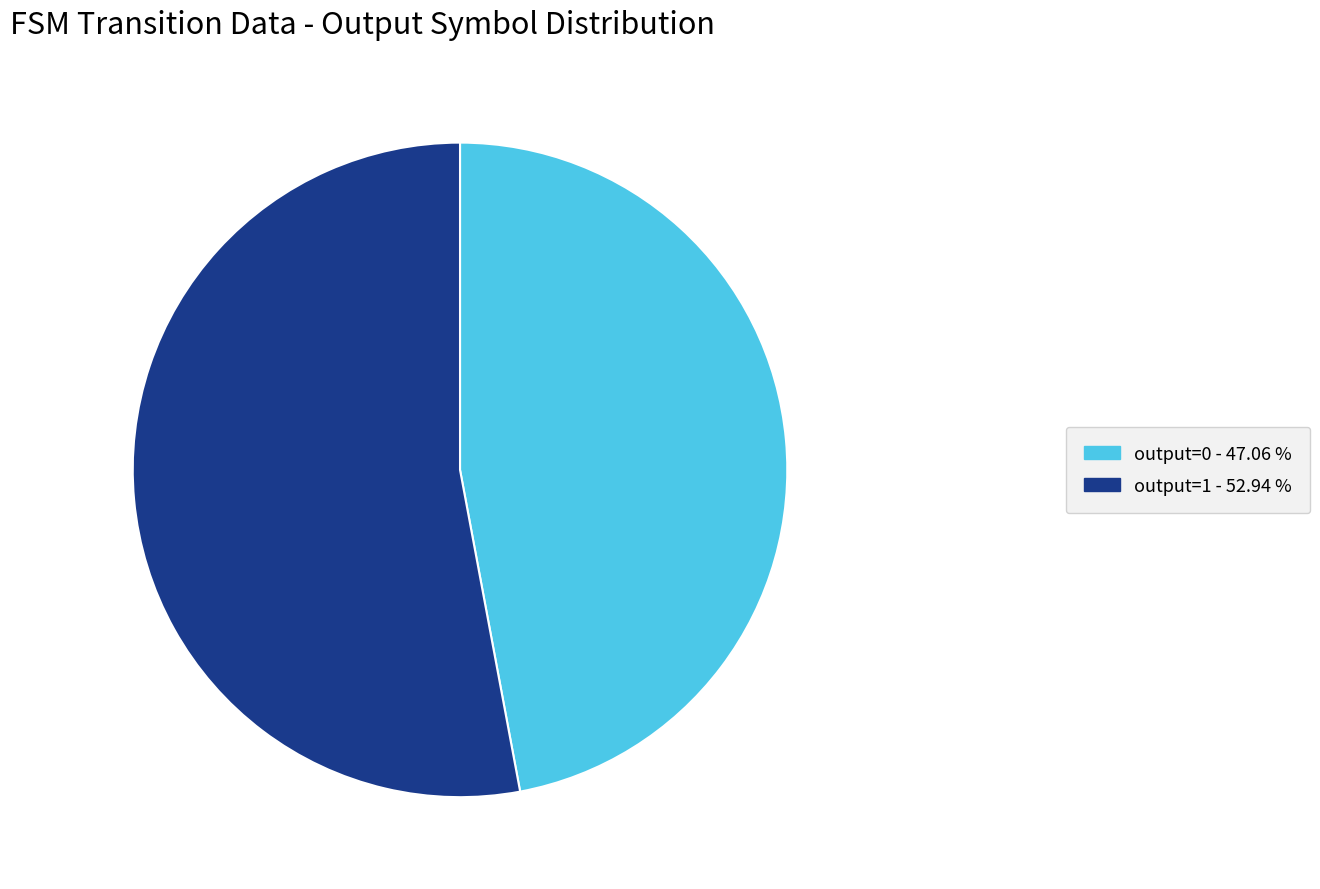

What is the smallest slice in the pie chart?

output=0